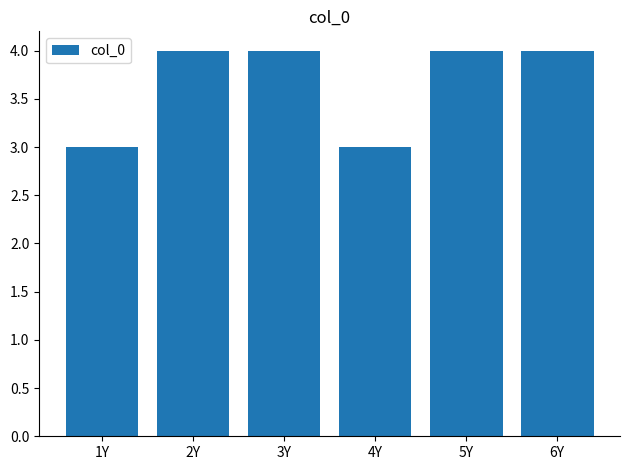

Is it true that the value at 3Y is 4?

True